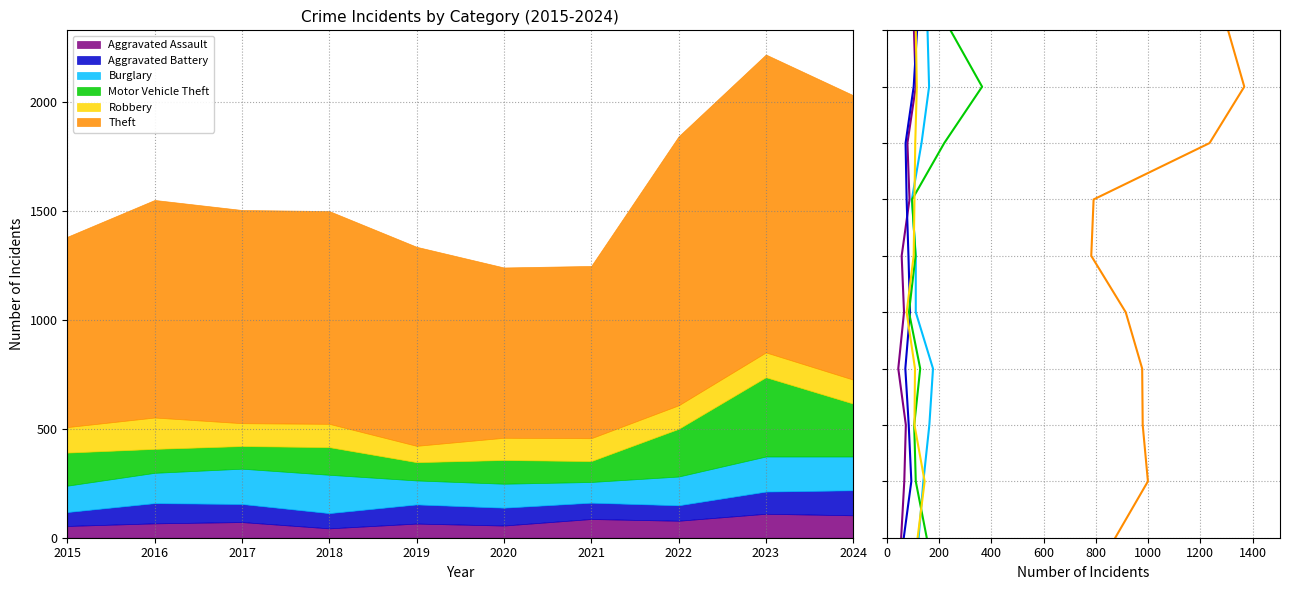

Is the value of Aggravated Battery at 2016 greater than the value of Motor Vehicle Theft at 2016?

No